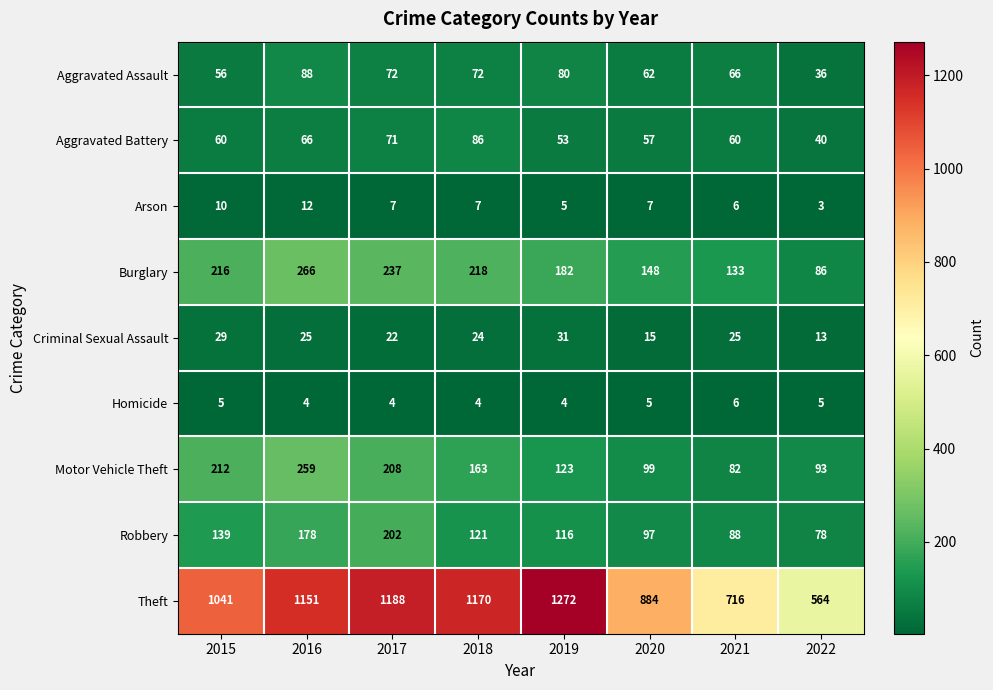

What is the sum of the Burglary values at 2015 and 2020?

364